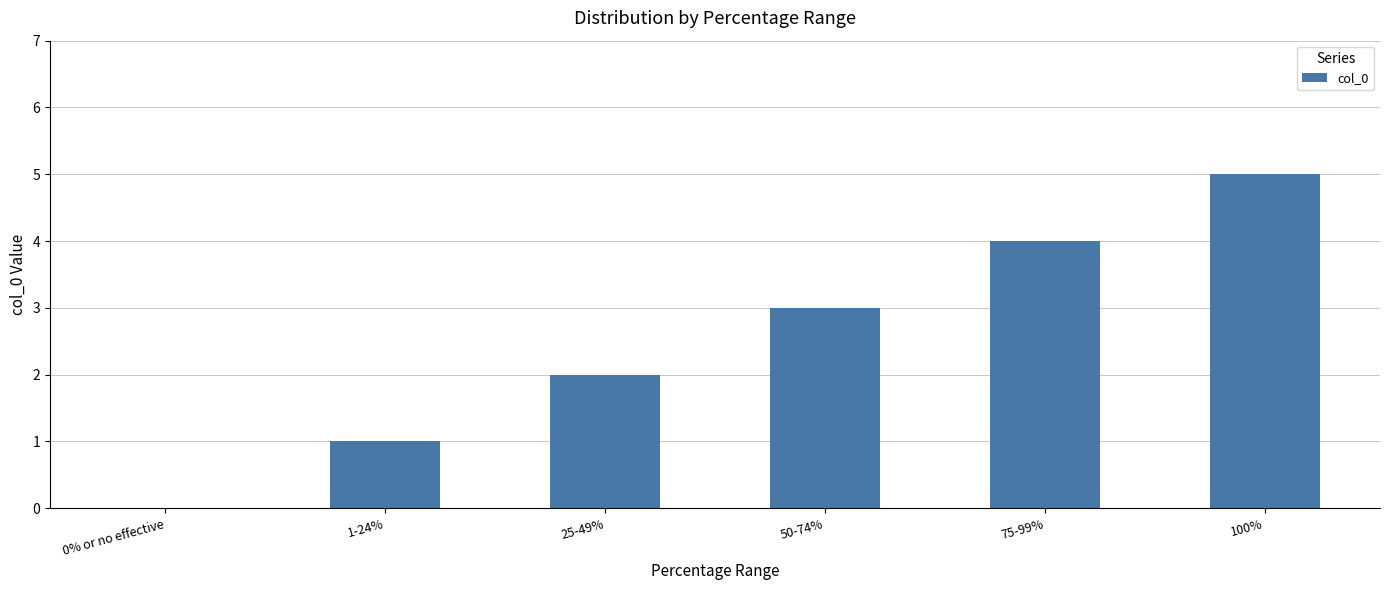

What is the sum of all values?

15